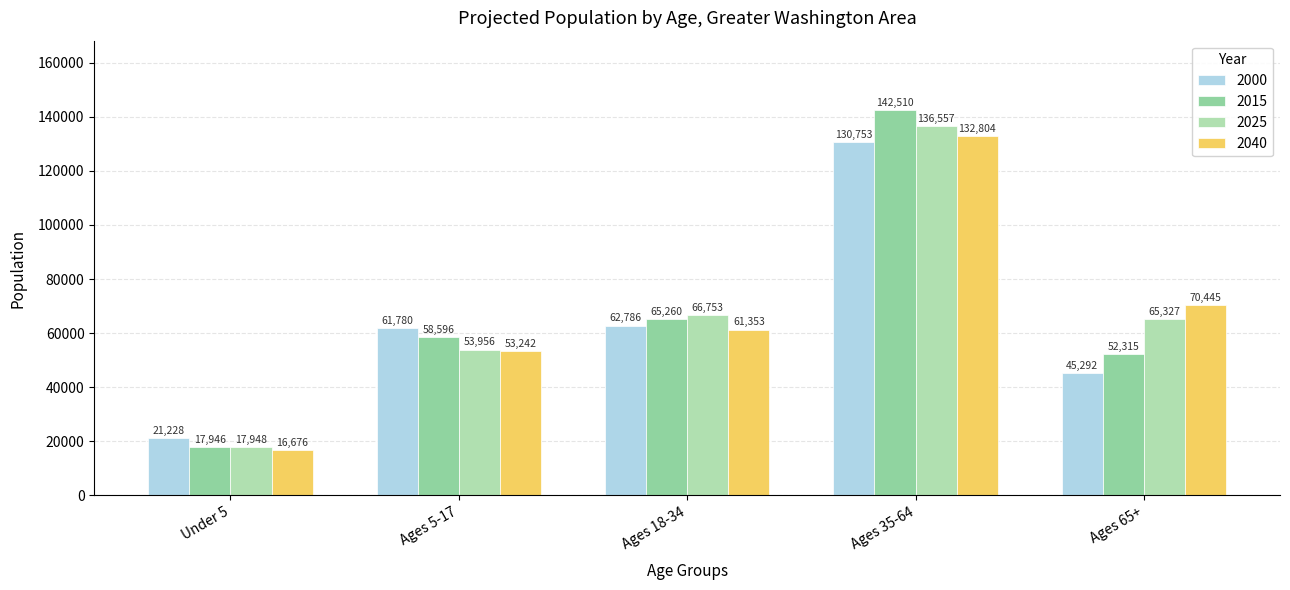

At which category is the sum across all series the highest?

Ages 35-64